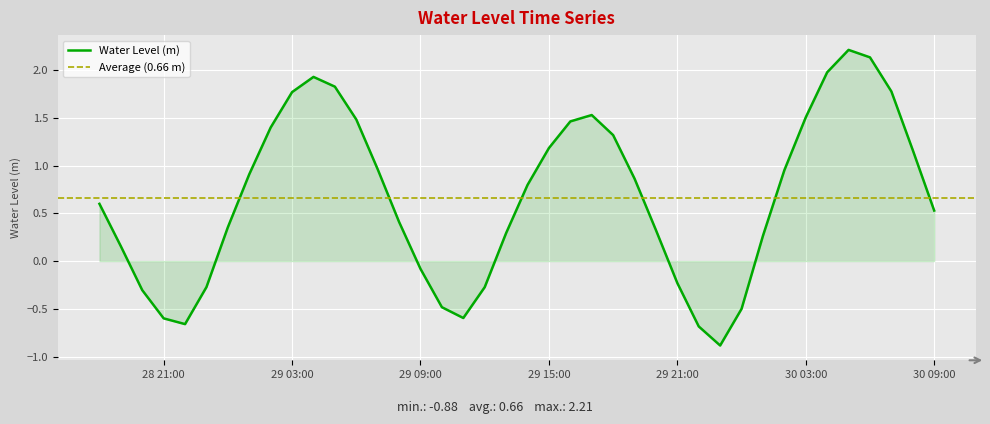

What is the average value?

0.7